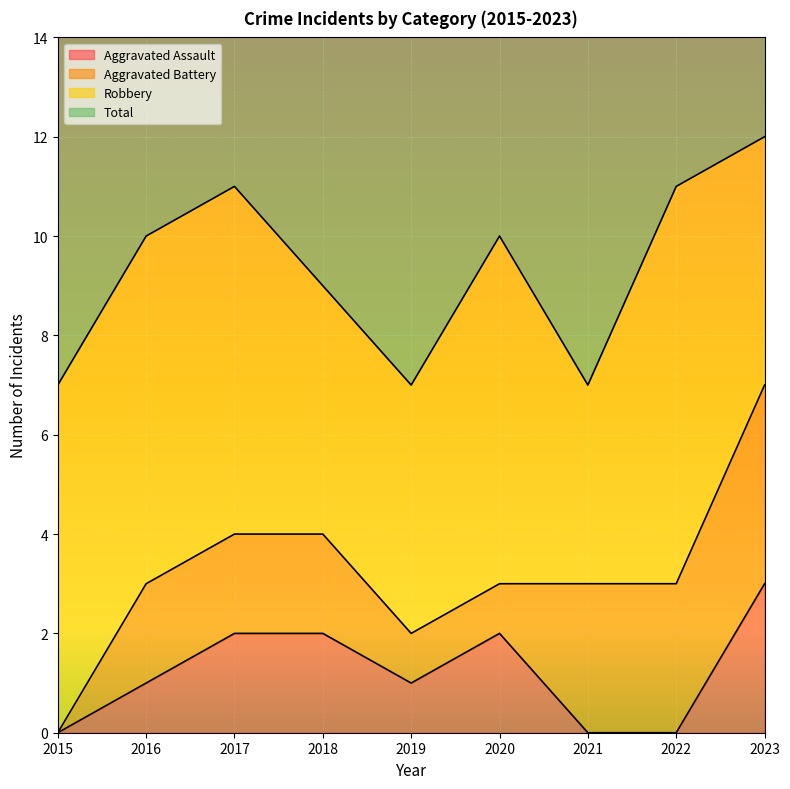

What is the value of the Total point at the 1st from the left?

7